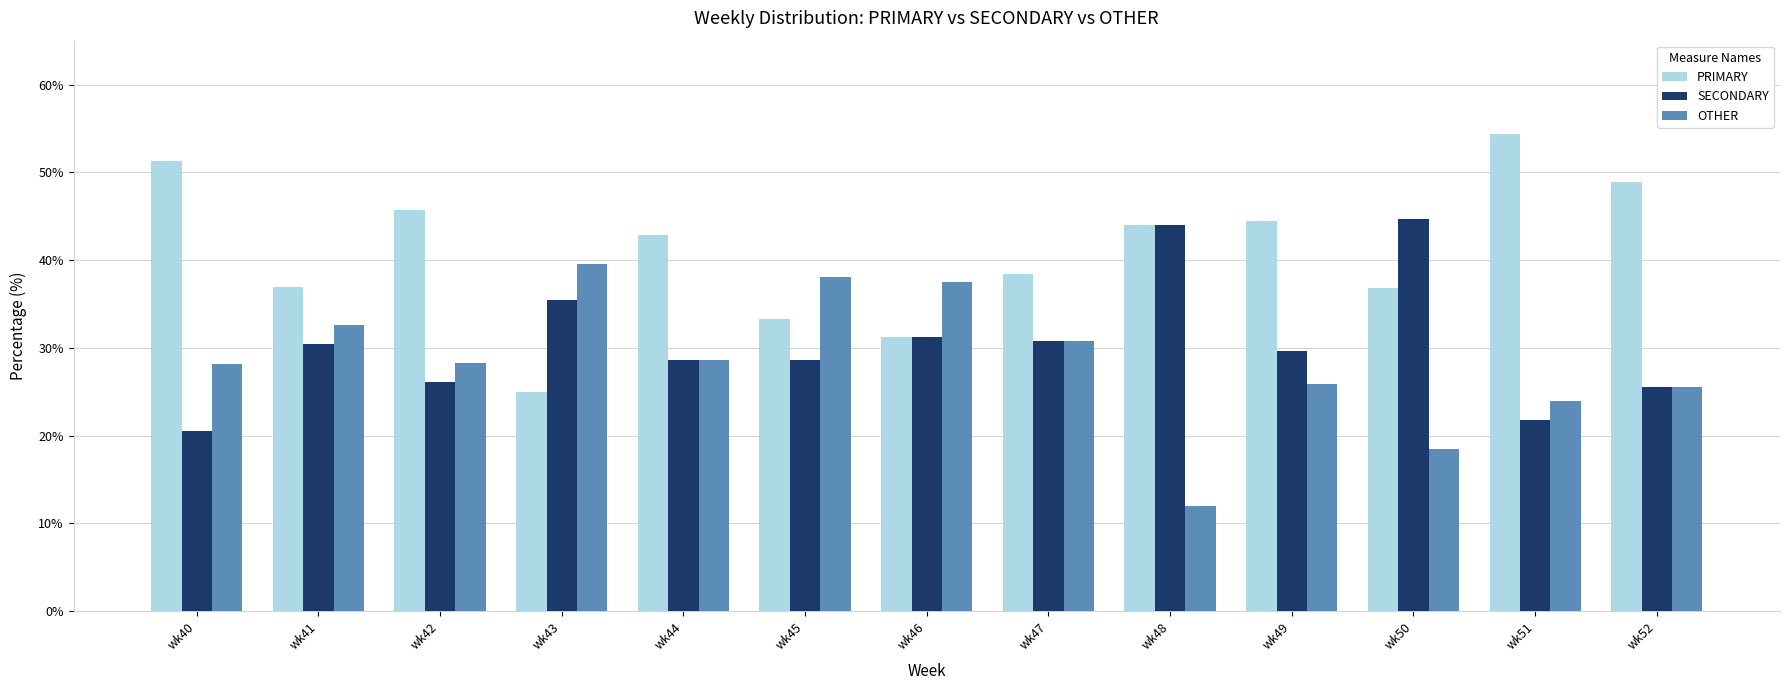

How many groups of bars are there?

13